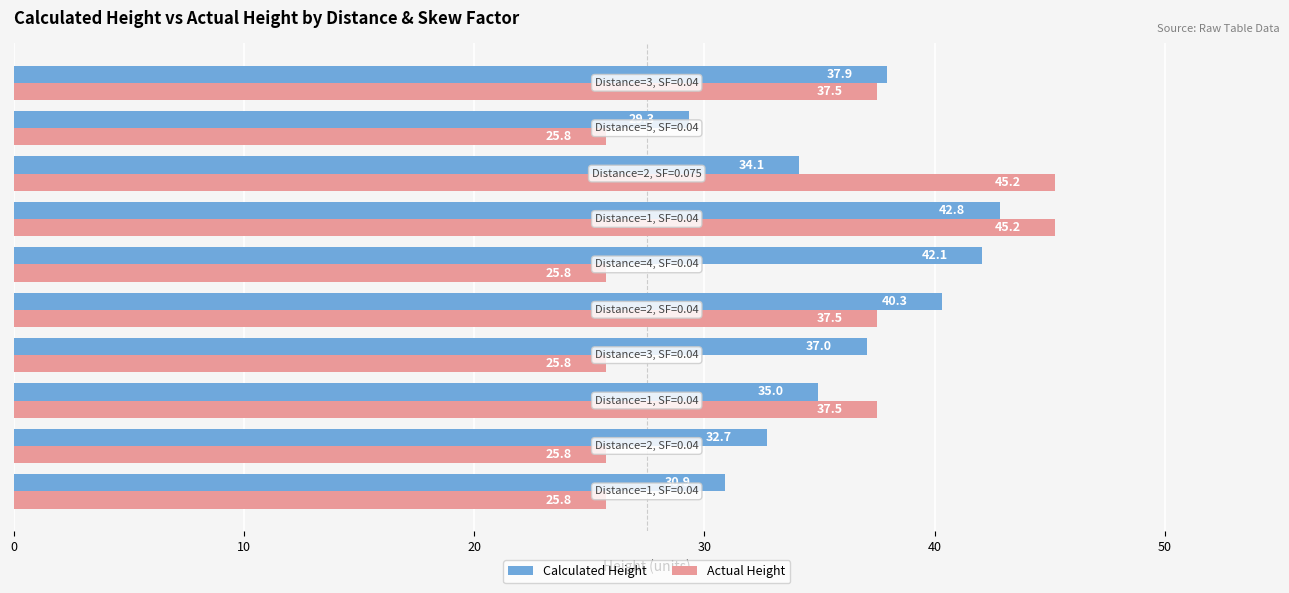

What is the lowest value of the Actual Height series?

25.8